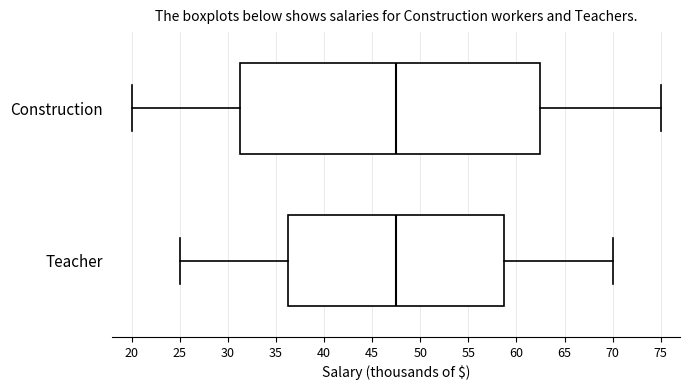

Reading bottom to top, read every box against the x-axis: the position of its median line, the range the box covers, and the ends of its whiskers. The values are not printed on the chart, so give them approximately, as read against the axis.

Teacher: median 47.5, box 36.5 to 59.0, whiskers 25.0 to 70.0
Construction: median 47.5, box 31.5 to 62.5, whiskers 20.0 to 75.0